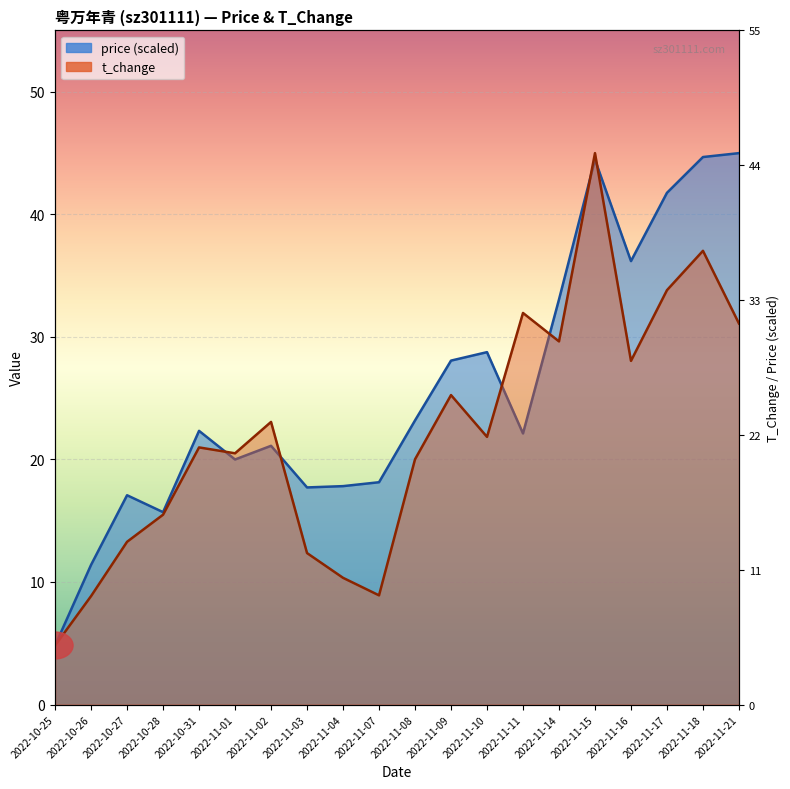

Where do t_change and price first cross each other?

2022-10-31 and 2022-11-01